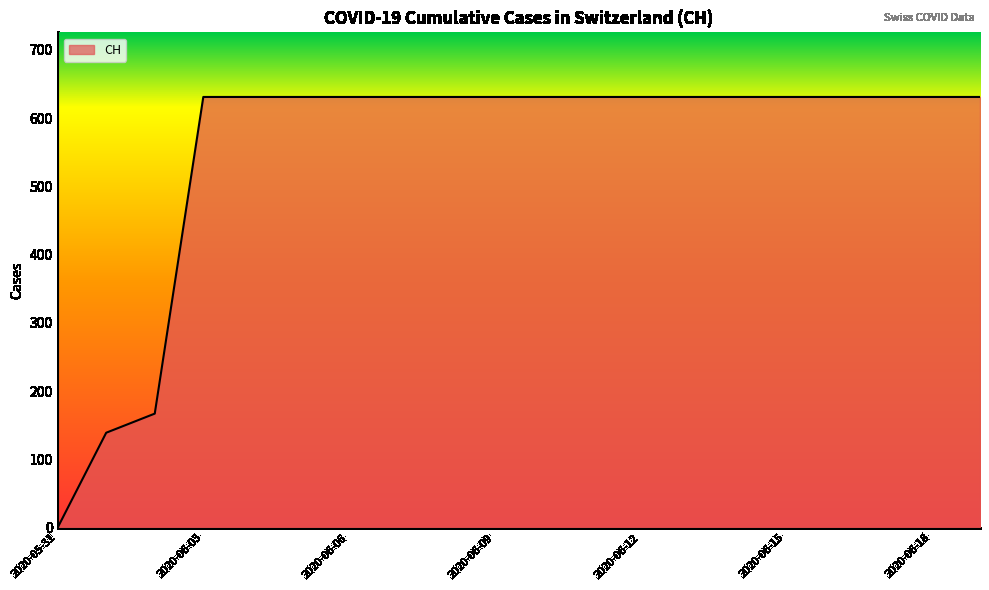

What is the greatest value displayed?

631